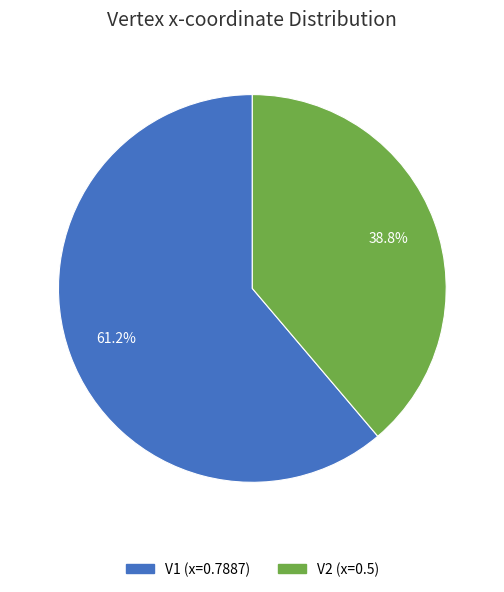

Count the number of slices in the pie.

2